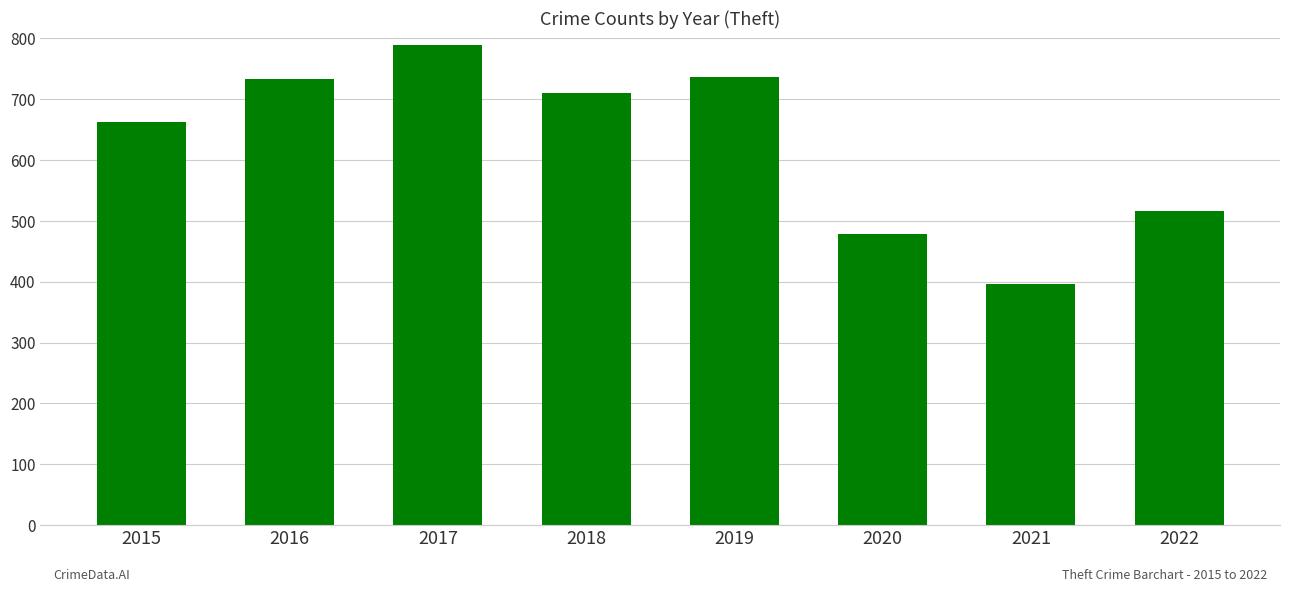

What is the sum of the values at 2020 and 2019?

1215